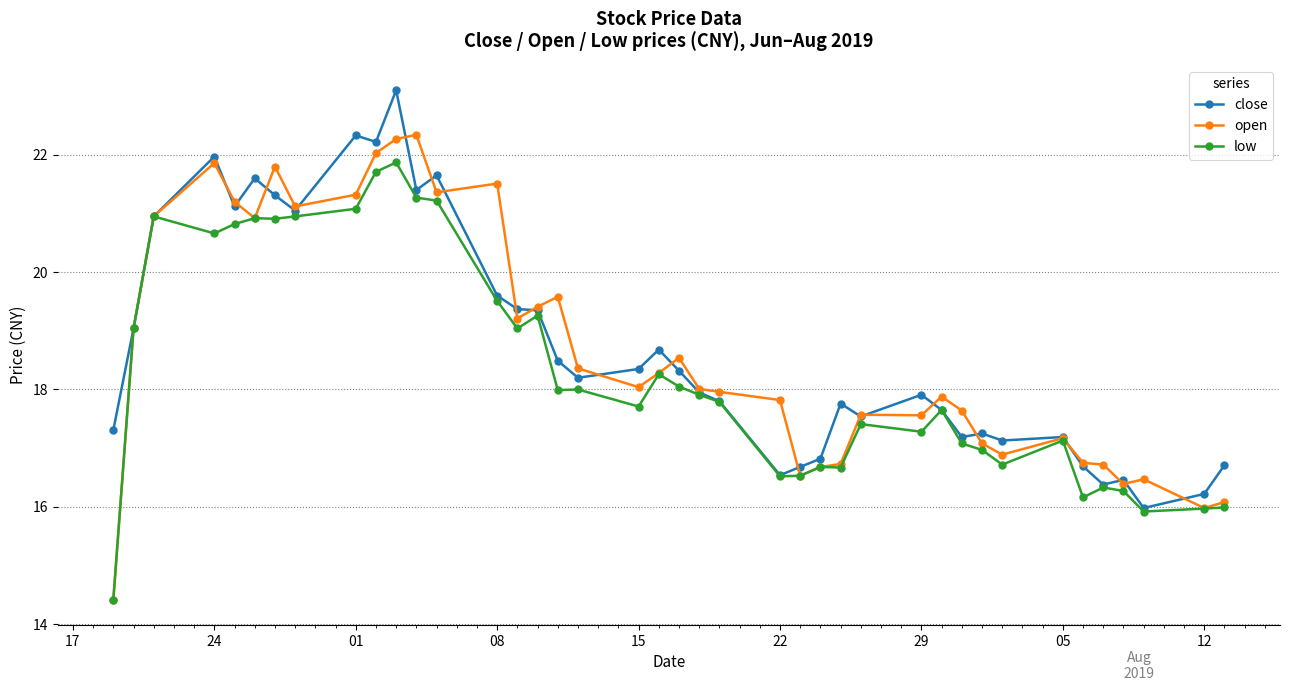

Which series has the widest spread of values?

open